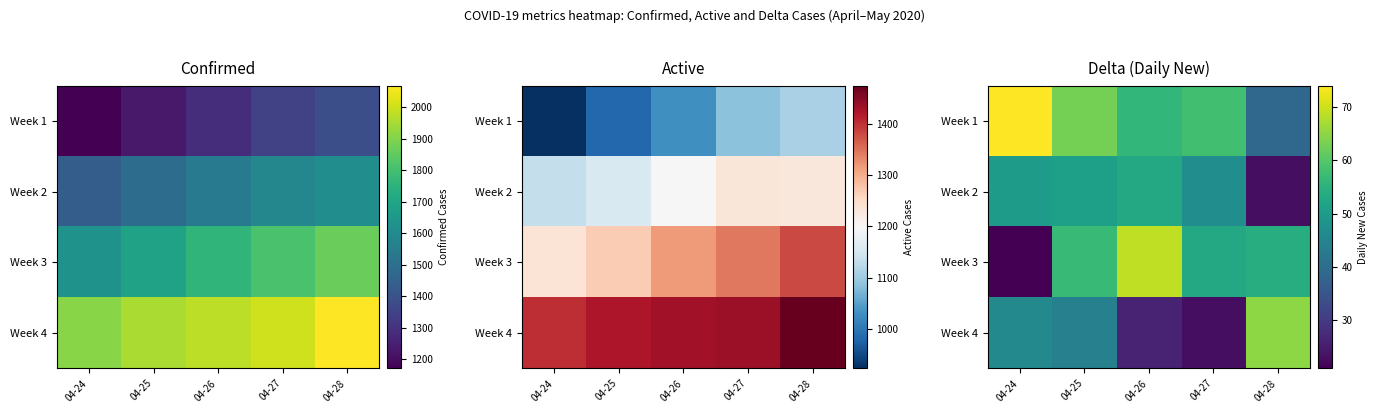

At which label does Week 3 first exceed 54?

04-25